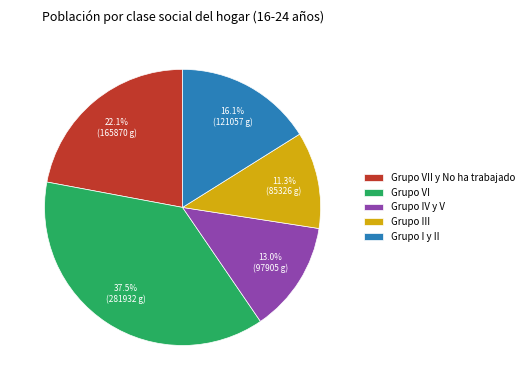

Does Grupo III account for over 50% of the chart?

No